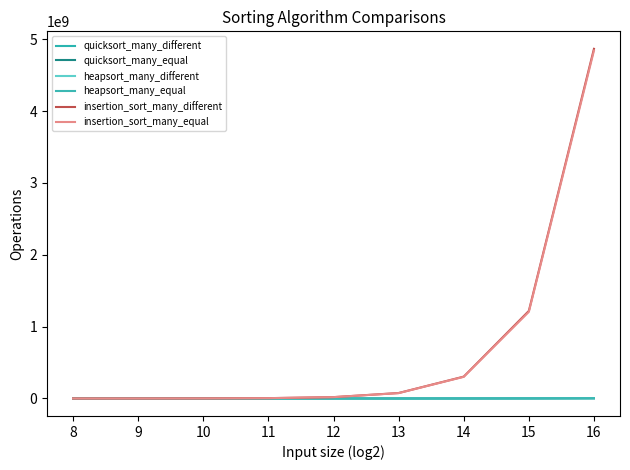

Is this an area chart (filled region under the line)?

No